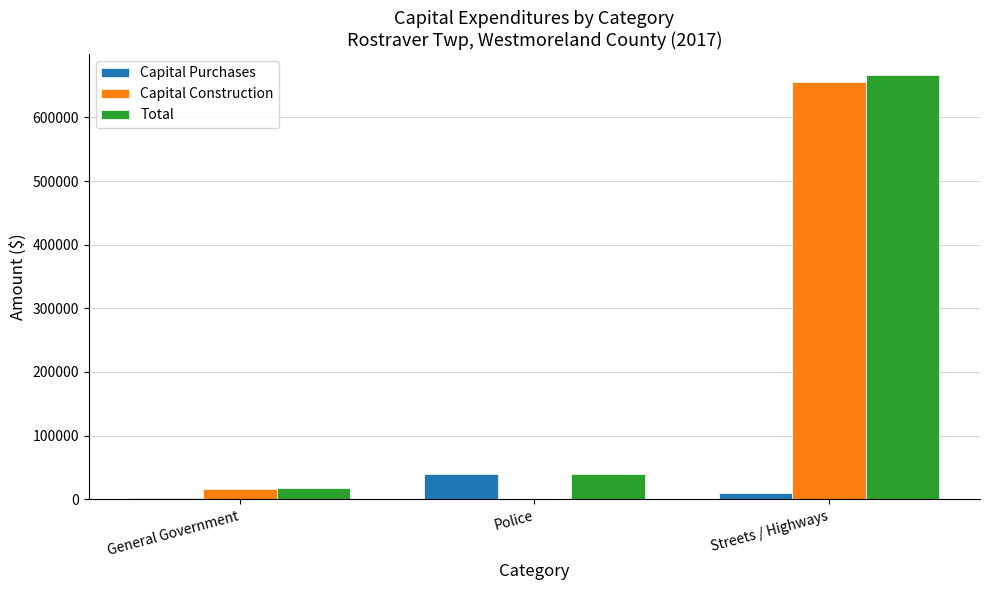

Is it true that Capital Purchases equals 40458 at Police?

True